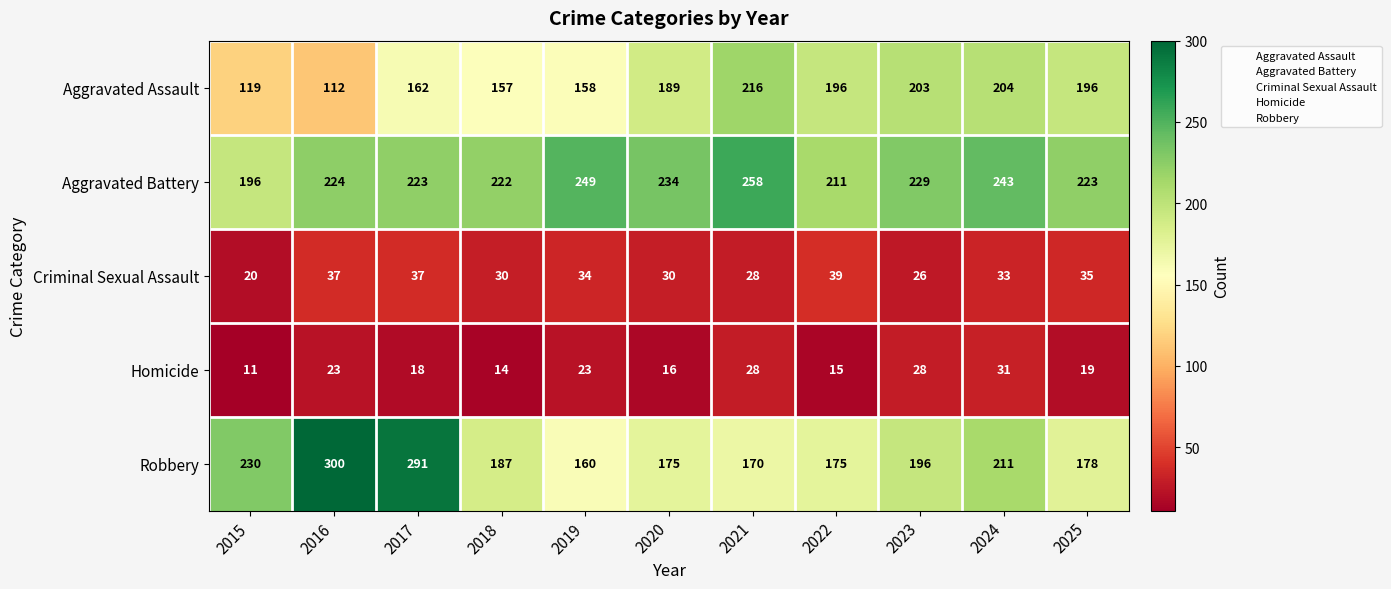

How many data points in Criminal Sexual Assault are less than 33?

5